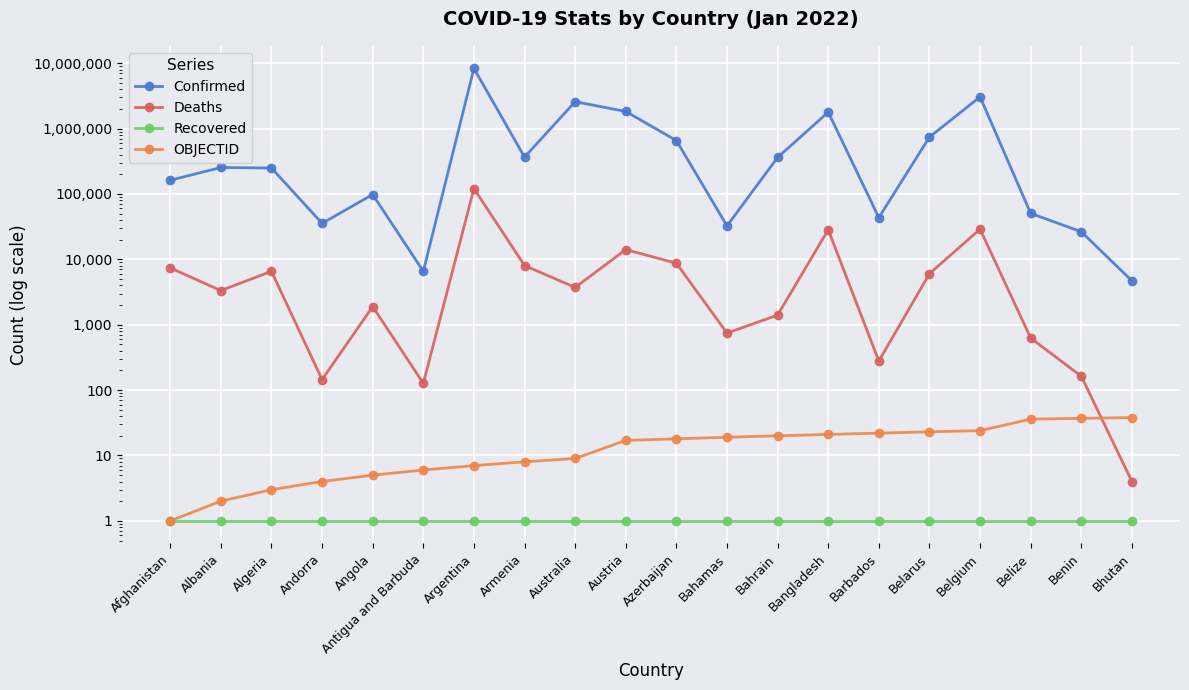

What is the sum of the OBJECTID values at Bahrain and Azerbaijan?

38